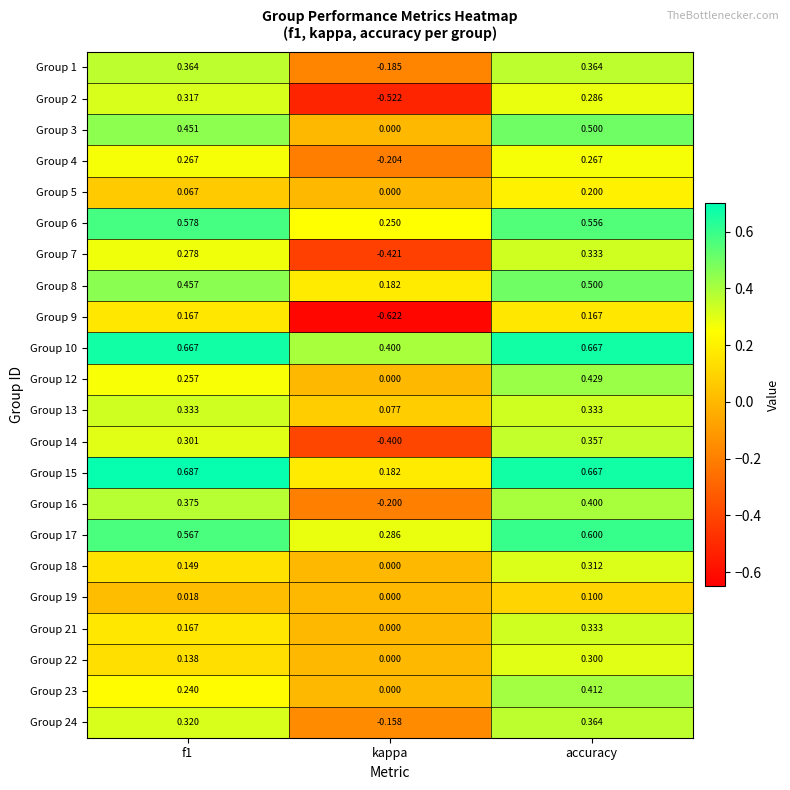

Which category has the lowest value in the Group 5 series?

kappa